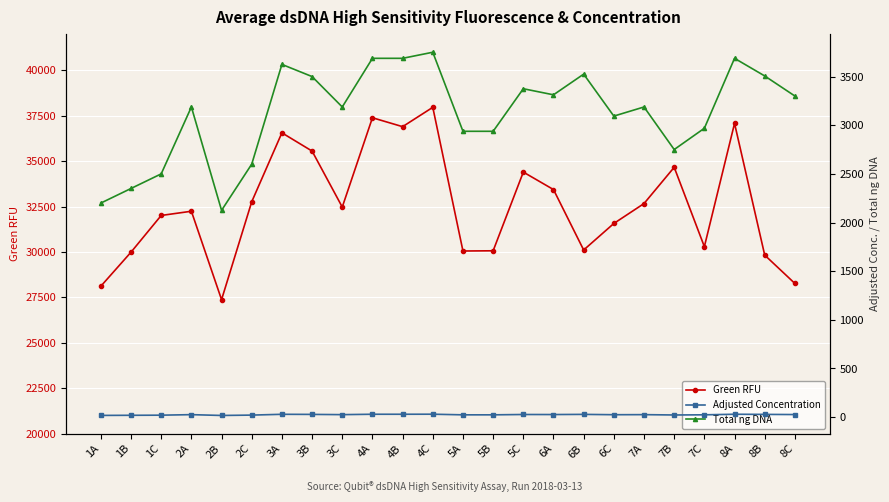

How many lines are shown in the chart?

3